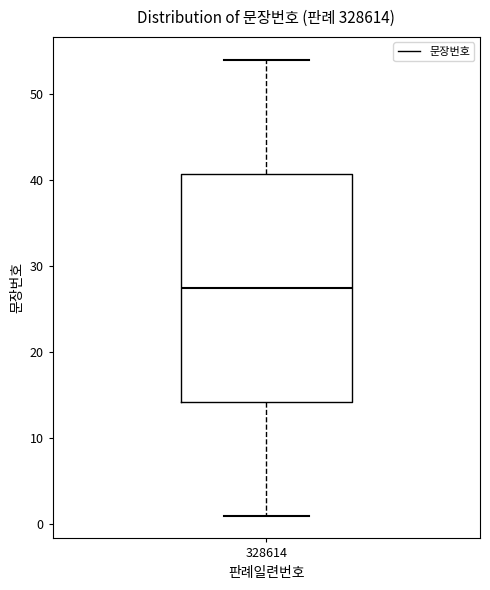

Where does the median line of the box at x = 328614 sit on the y-axis? The values are not printed on the chart, so give them approximately, as read against the axis.

28